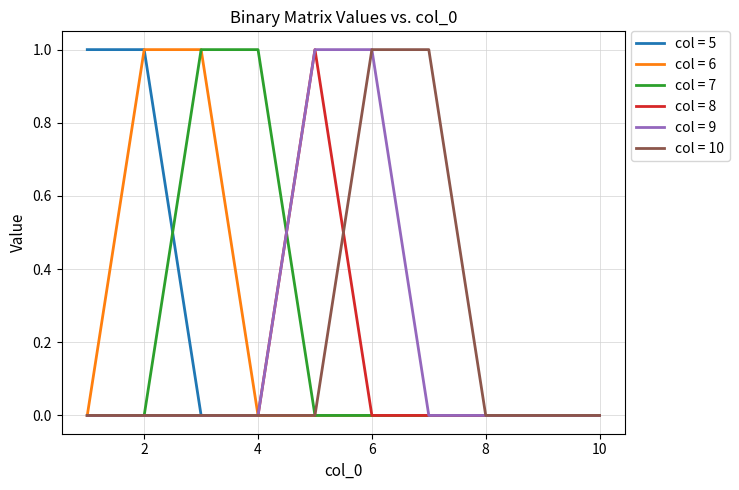

What are all the series names shown in the legend?

col = 5, col = 6, col = 7, col = 8, col = 9, col = 10